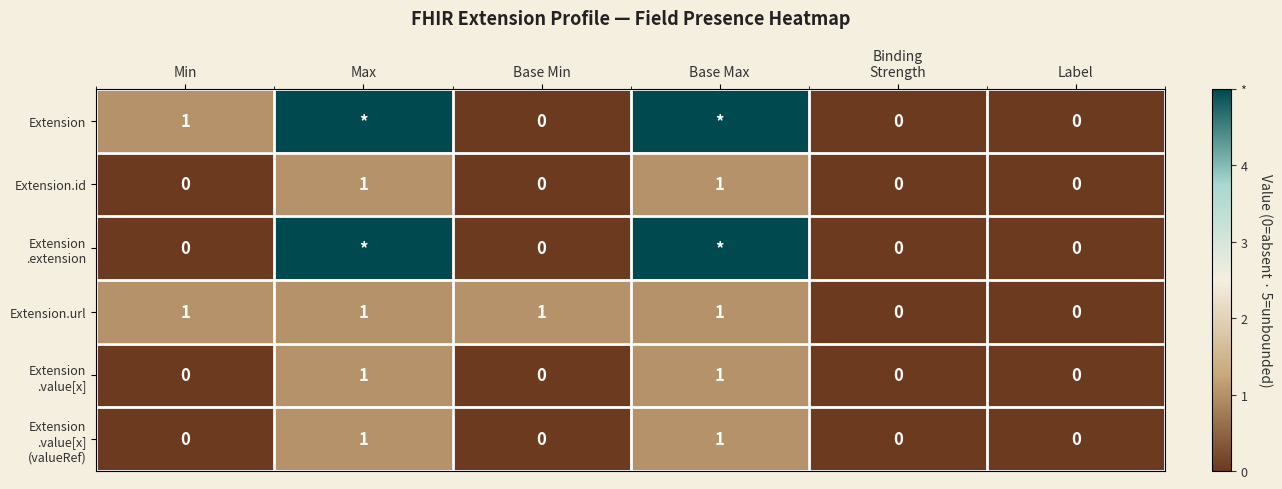

Which series changed the most between Base Min and Label?

Extension.url